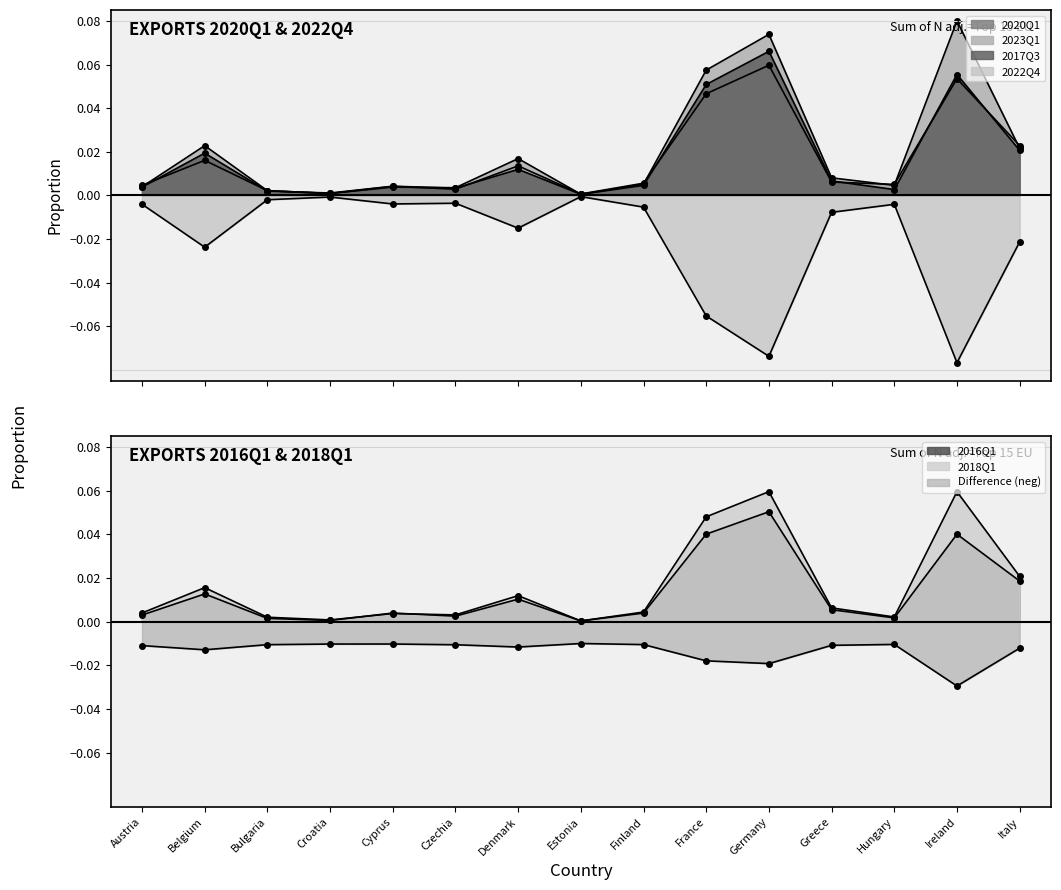

True or false: 2017Q3 has more than 1 points higher than both neighbors.

True